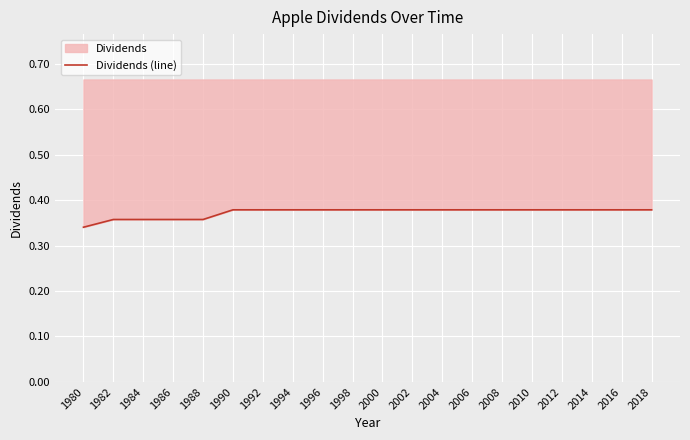

True or false: there are more than 0 points higher than both neighbors.

False